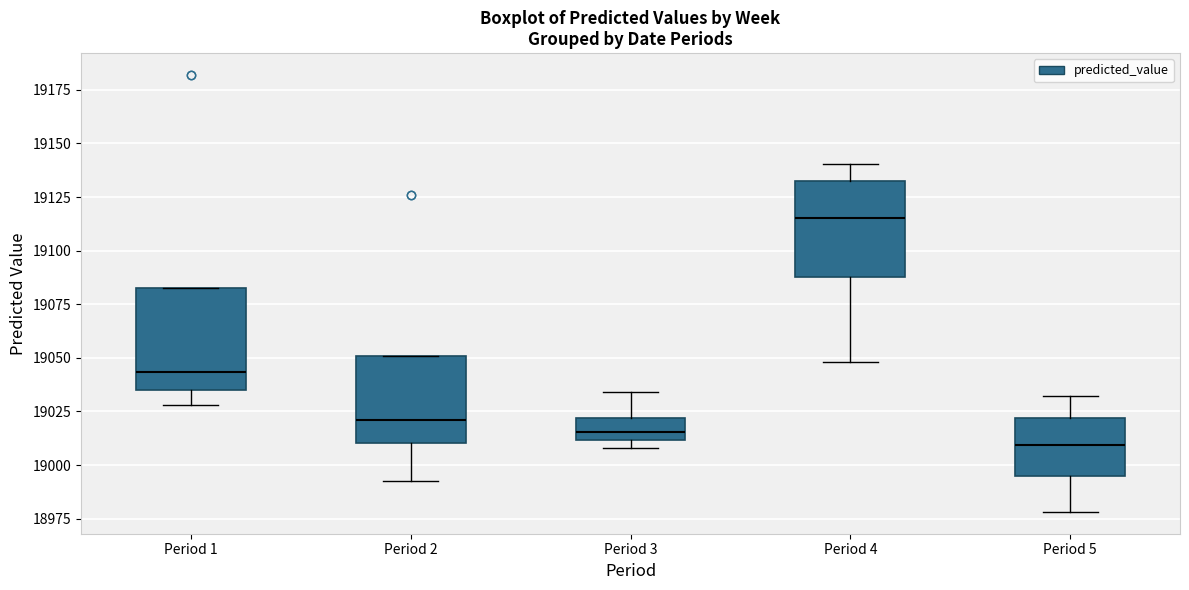

Reading left to right, read every box against the y-axis: the position of its median line, the range the box covers, and the ends of its whiskers. The values are not printed on the chart, so give them approximately, as read against the axis.

Period 1: median 19045, box 19035 to 19085, whiskers 19030 to 19085
Period 2: median 19020, box 19010 to 19050, whiskers 18995 to 19050
Period 3: median 19015, box 19010 to 19020, whiskers 19010 (just below the box's lower edge) to 19035
Period 4: median 19115, box 19090 to 19130, whiskers 19050 to 19140
Period 5: median 19010, box 18995 to 19020, whiskers 18980 to 19030